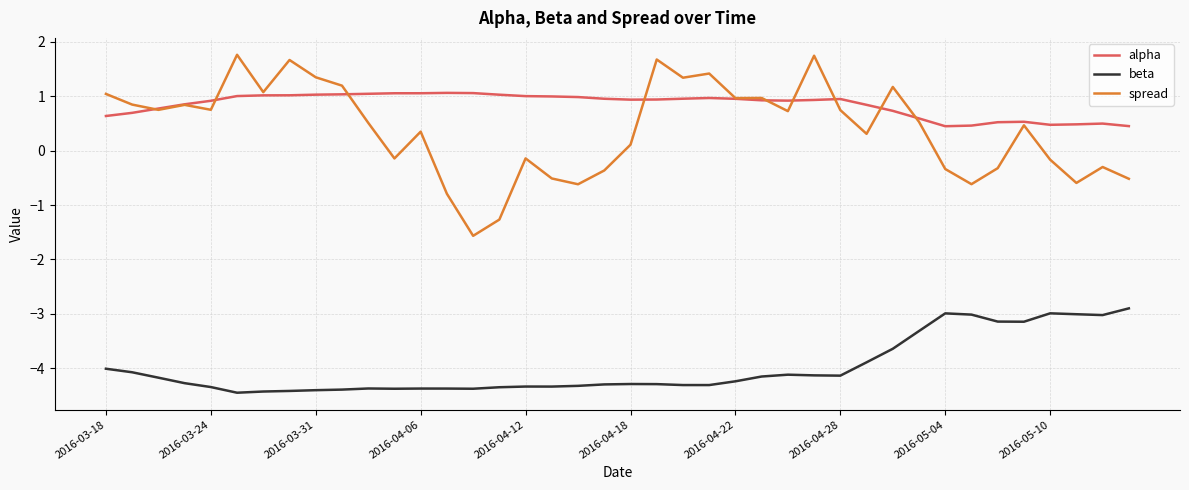

Which series has the largest range (max minus min)?

spread